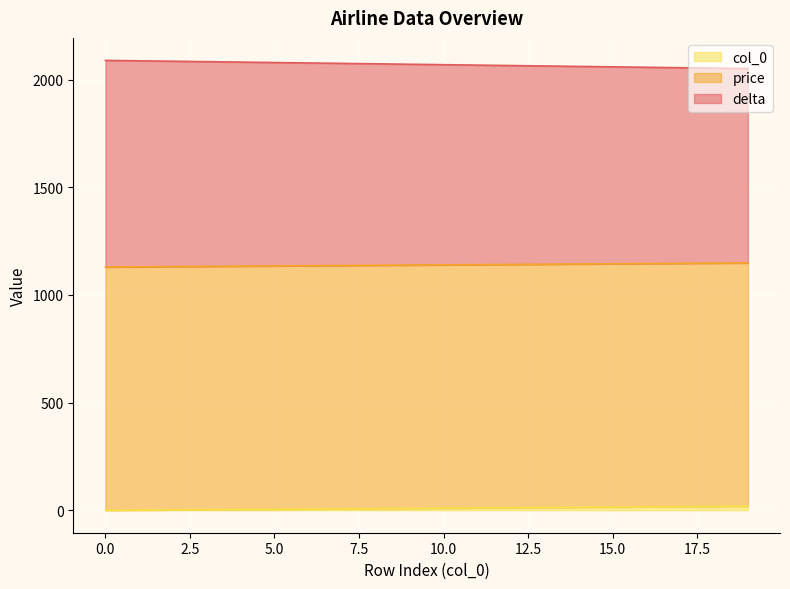

True or false: delta and col_0 cross at least once.

False